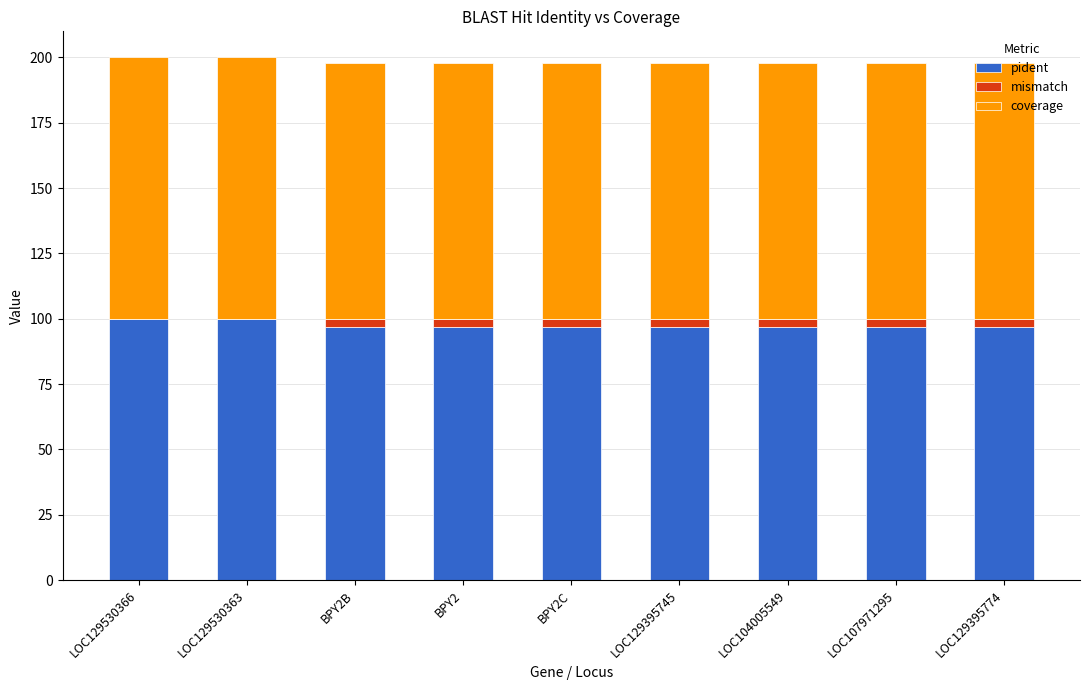

The value of pident at LOC129395745 is 142.0. True or false?

False